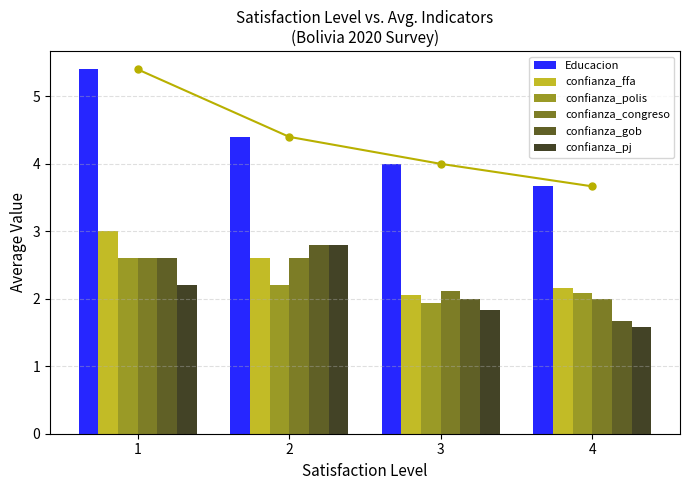

Which category has the highest value in the Educacion series?

1